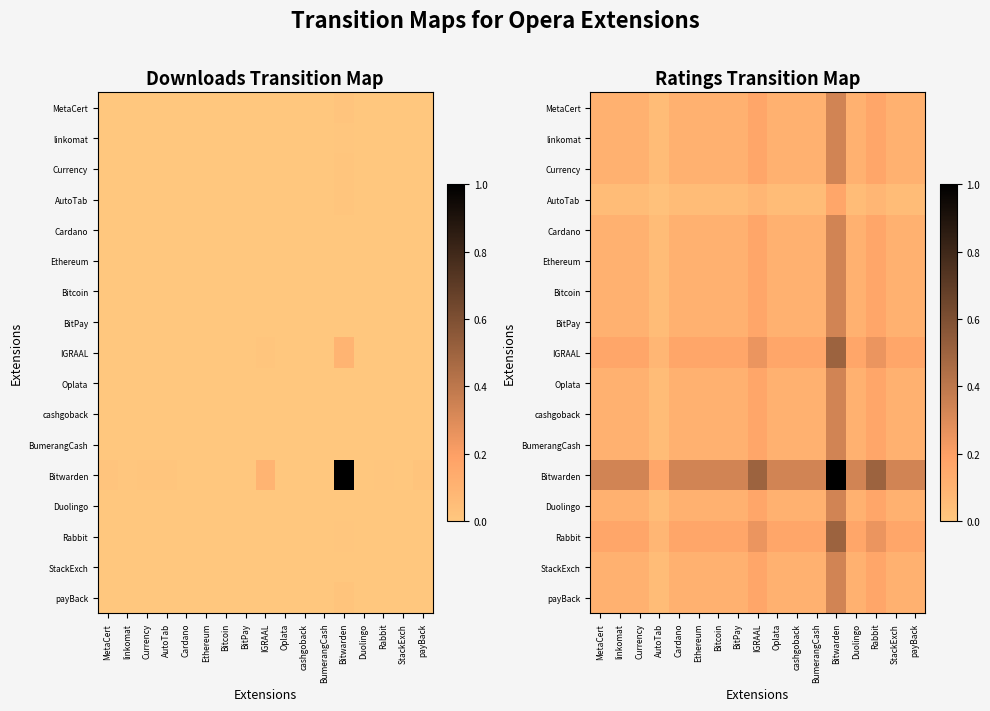

Which label corresponds to the largest value in the chart?

Bitwarden